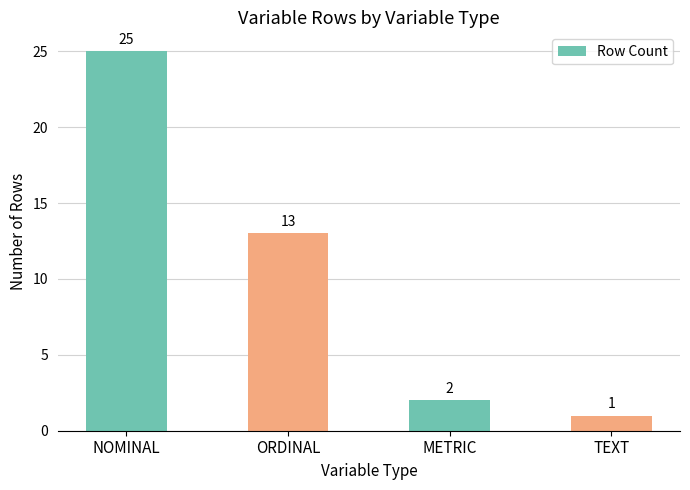

Rank the categories by value from lowest to highest.

TEXT, METRIC, ORDINAL, NOMINAL